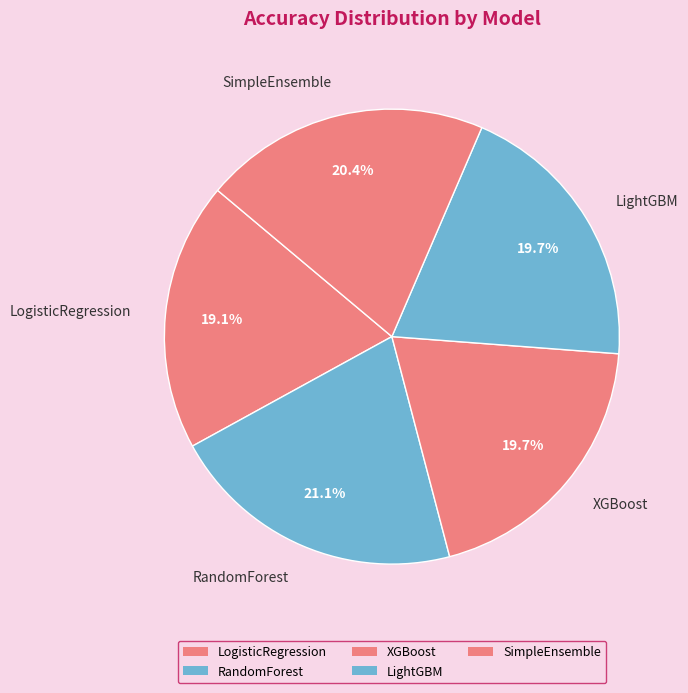

How many segments does this pie chart have?

5